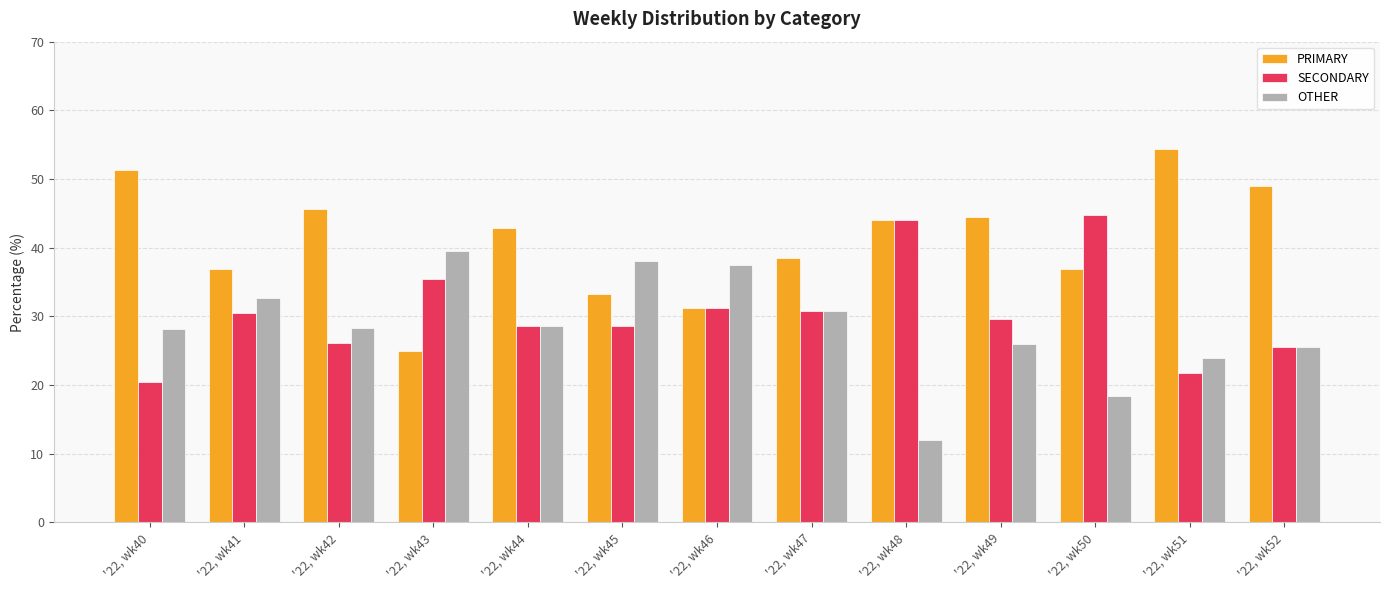

Which series changed the most between '22, wk41 and '22, wk51?

PRIMARY